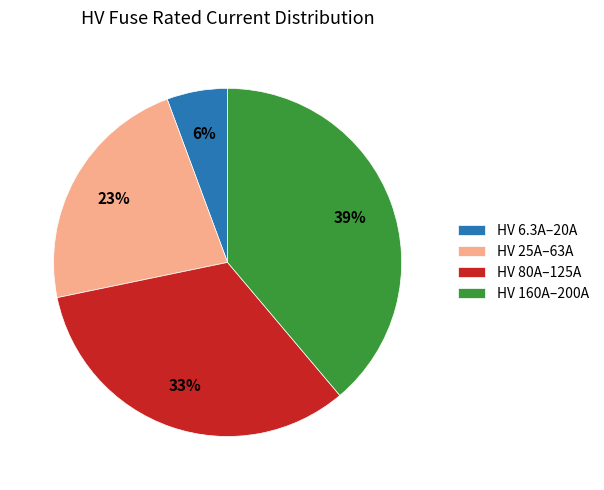

To the nearest percent, what percentage of the pie is HV 80A–125A?

33%